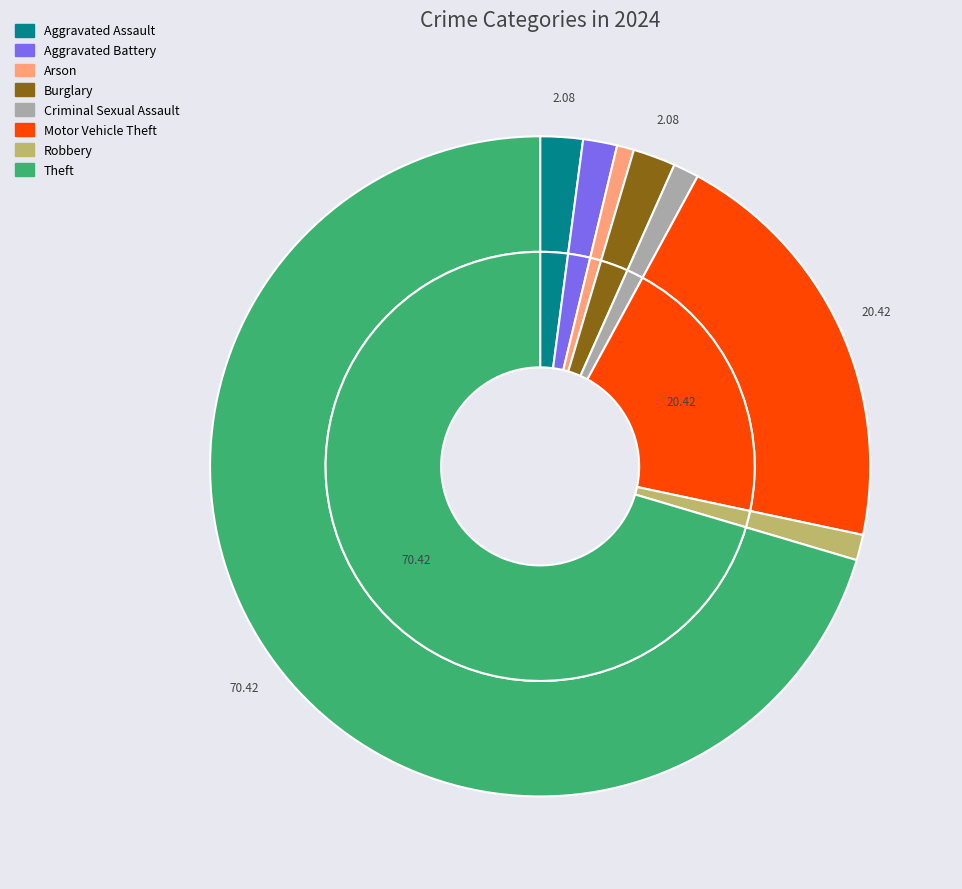

Does Theft account for over 50% of the chart?

Yes